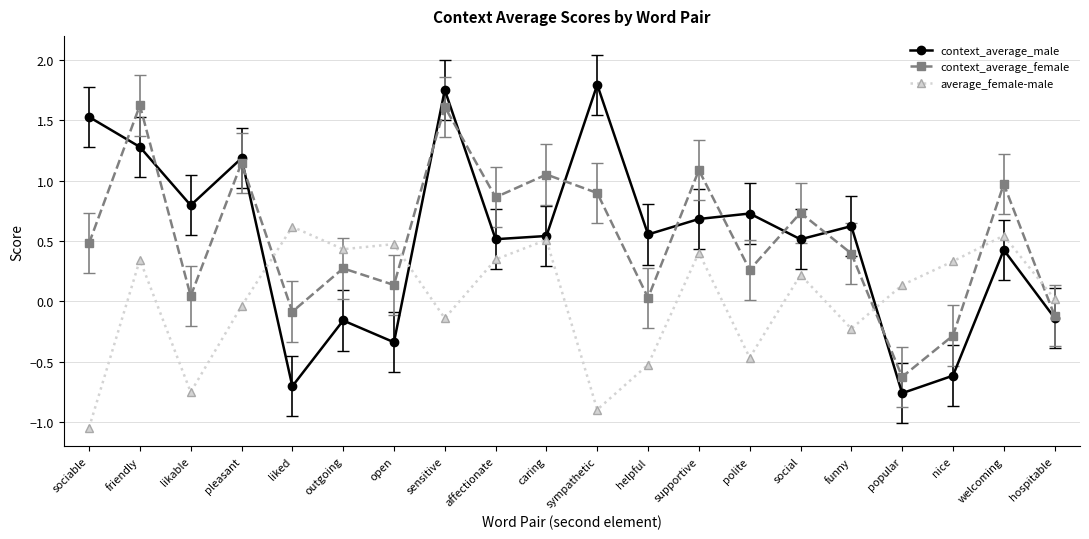

List the series in order of their peak value, highest first.

context_average_male, context_average_female, average_female-male